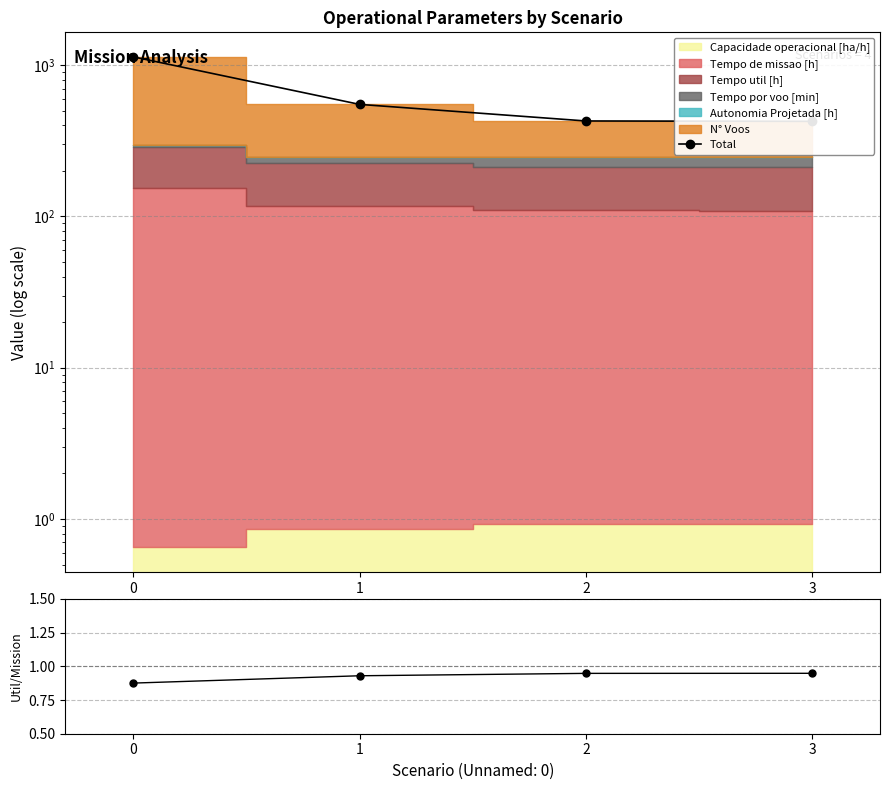

True or false: there are more than 1 points higher than both neighbors.

False